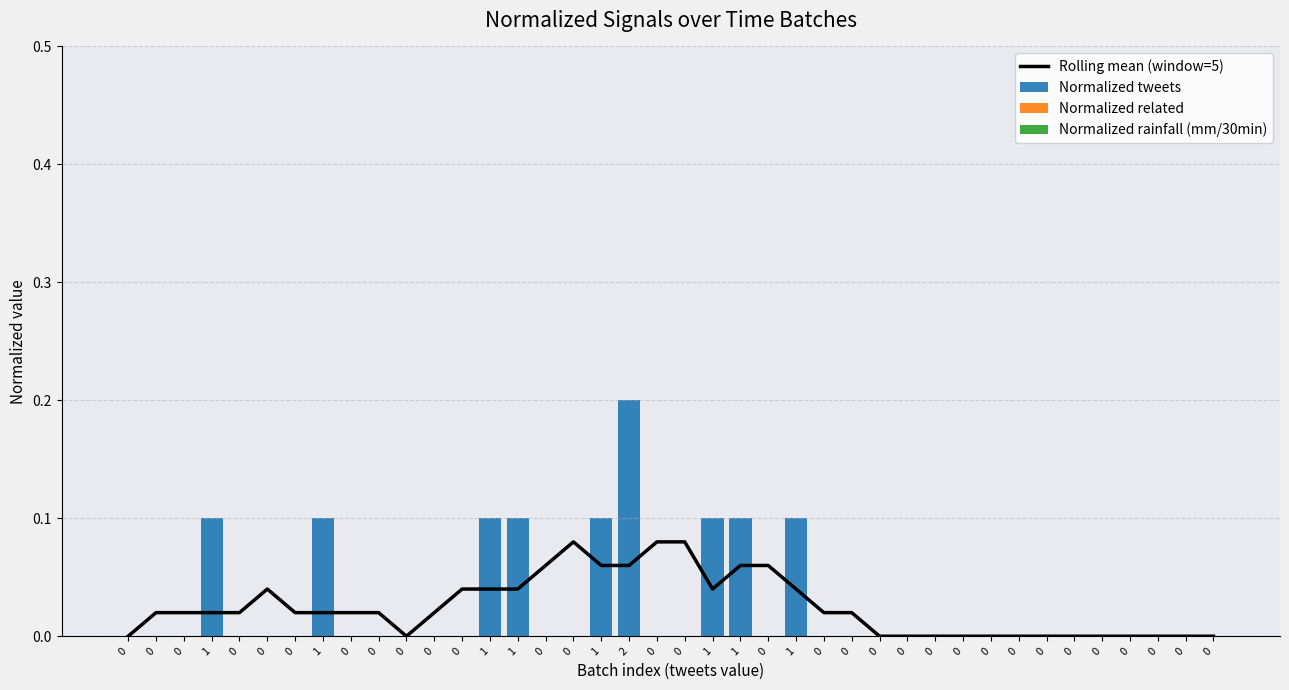

What is the sum of all Rolling mean (window=5) values?

1.0